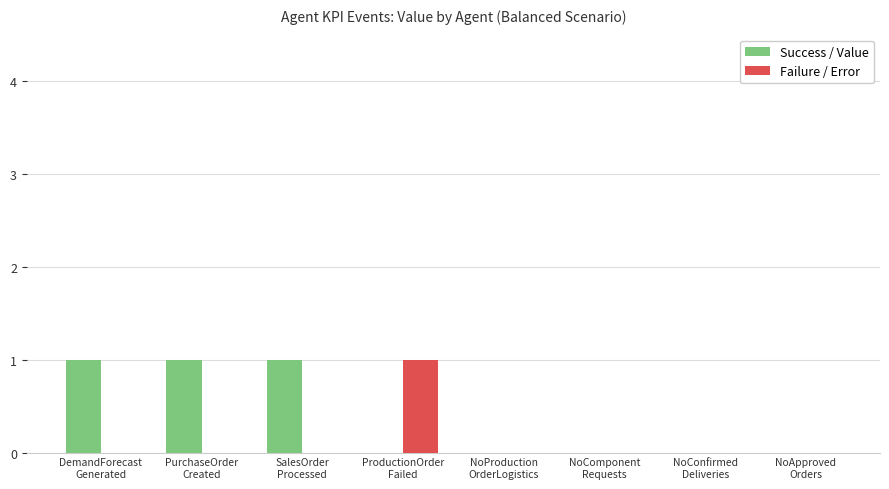

Which series has the largest total across all categories?

Success / Value